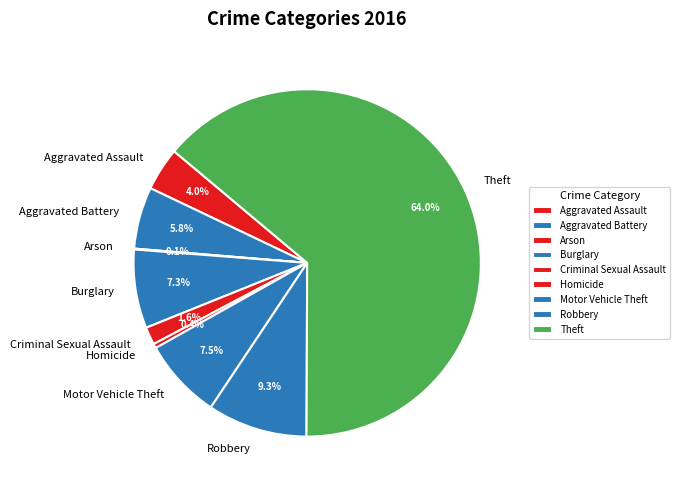

What is the ratio of the value at Motor Vehicle Theft to the value at Robbery?

0.8